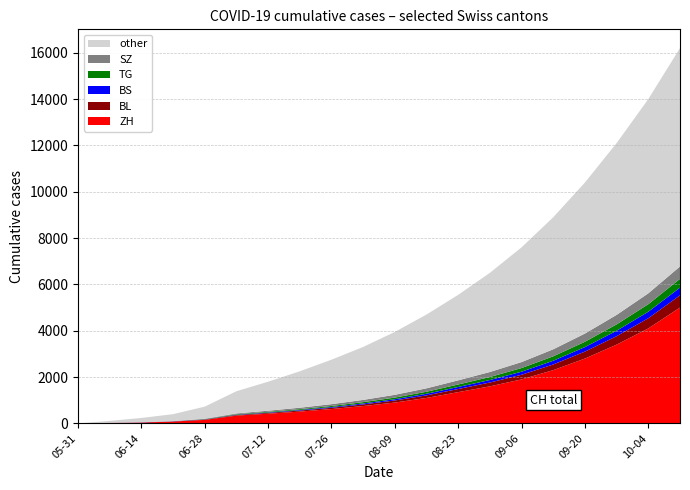

Reading left to right, extract all data points from this chart.

ZH: 0	23	38	80	152	337	420	510	620	750	900	1100	1350	1600	1900	2300	2800	3400	4100	5000
BL: 0	3	4	7	16	27	35	45	55	70	90	110	135	165	200	245	300	365	440	530
BS: 0	4	5	7	7	12	18	25	33	42	55	70	88	108	132	160	195	235	280	330
TG: 0	0	1	2	11	21	28	36	45	56	70	87	107	130	158	191	230	275	325	380
SZ: 0	0	1	2	16	35	48	62	78	97	120	148	180	217	258	304	355	410	470	535
CH: 0	108	235	399	724	1389	1800	2250	2750	3300	3950	4700	5550	6500	7600	8900	10400	12100	14000	16200